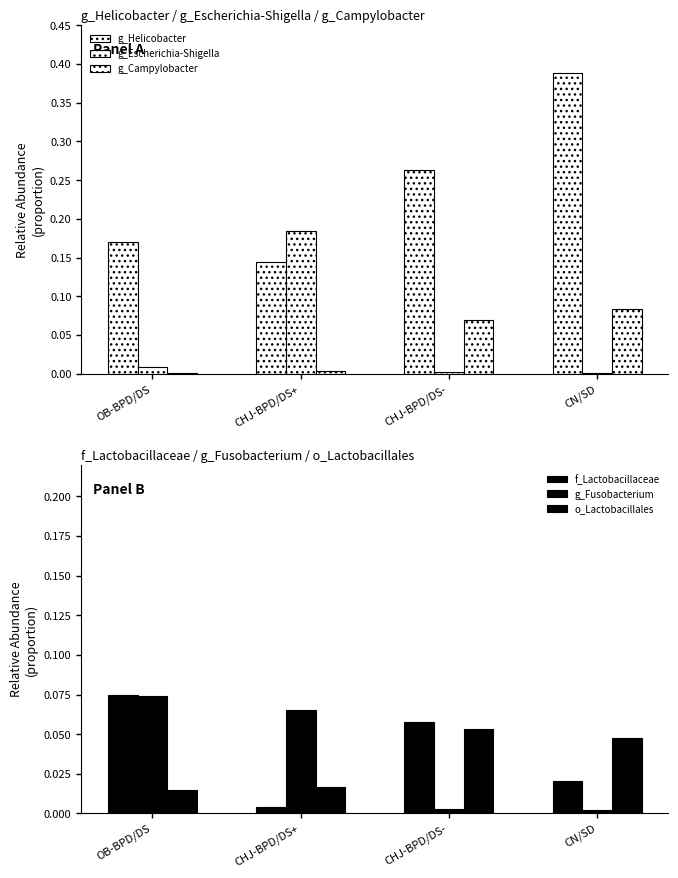

Reading left to right, what are all the values shown in this chart?

g_Helicobacter: 0.2	0.1	0.3	0.4
g_Escherichia-Shigella: 0.0	0.2	0.0	0.0
g_Campylobacter: 0.0	0.0	0.1	0.1
f_Lactobacillaceae: 0.1	0.0	0.1	0.0
g_Fusobacterium: 0.1	0.1	0.0	0.0
o_Lactobacillales: 0.0	0.0	0.1	0.0